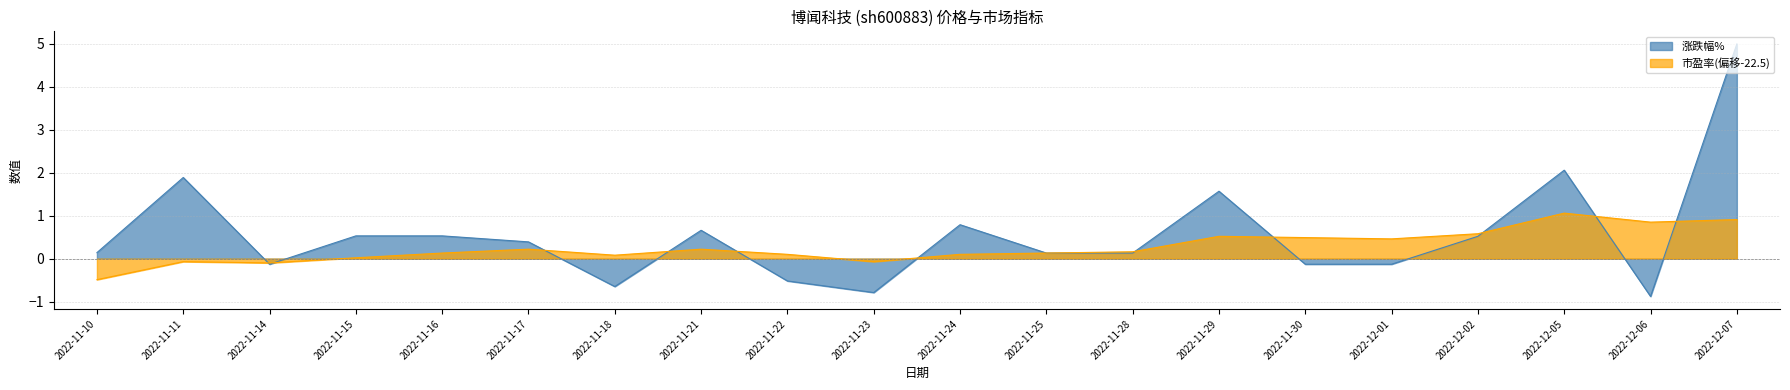

Reading left to right, what are all the values shown in this chart?

-0.5	-0.1	-0.1	0.0	0.1	0.2	0.1	0.2	0.1	-0.1	0.1	0.1	0.2	0.5	0.5	0.5	0.6	1.1	0.9	0.9